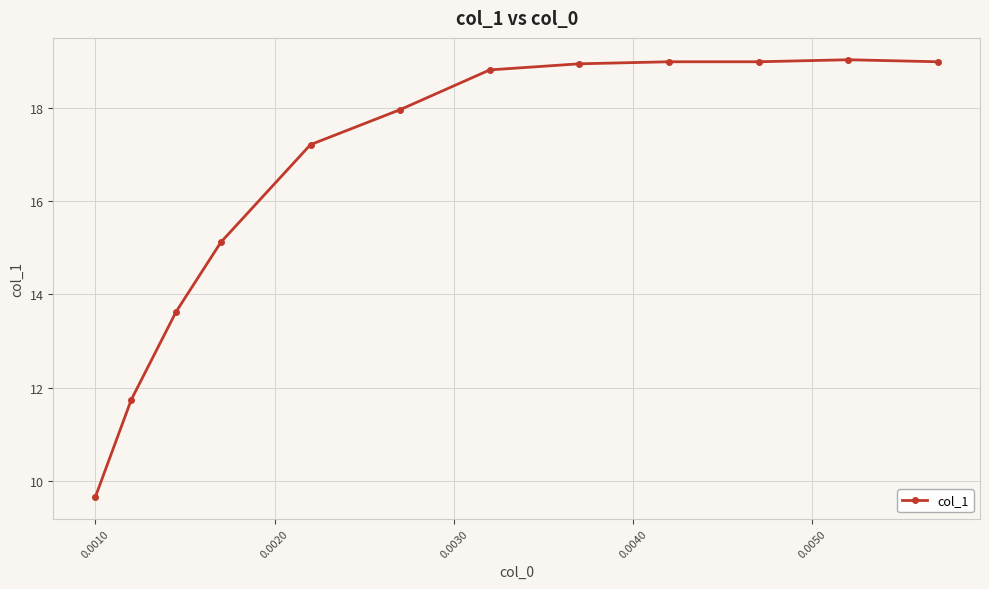

What is the smallest value displayed?

9.7